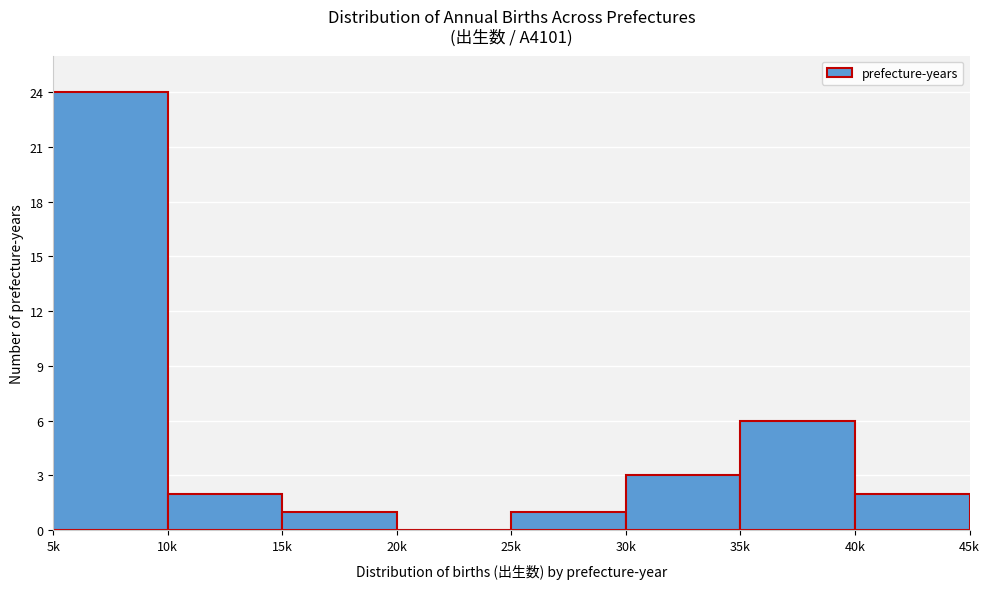

Reading left to right, list all the values displayed in this chart.

5k=24	10k=2	15k=1	20k=0	25k=1	30k=3	35k=6	40k=2